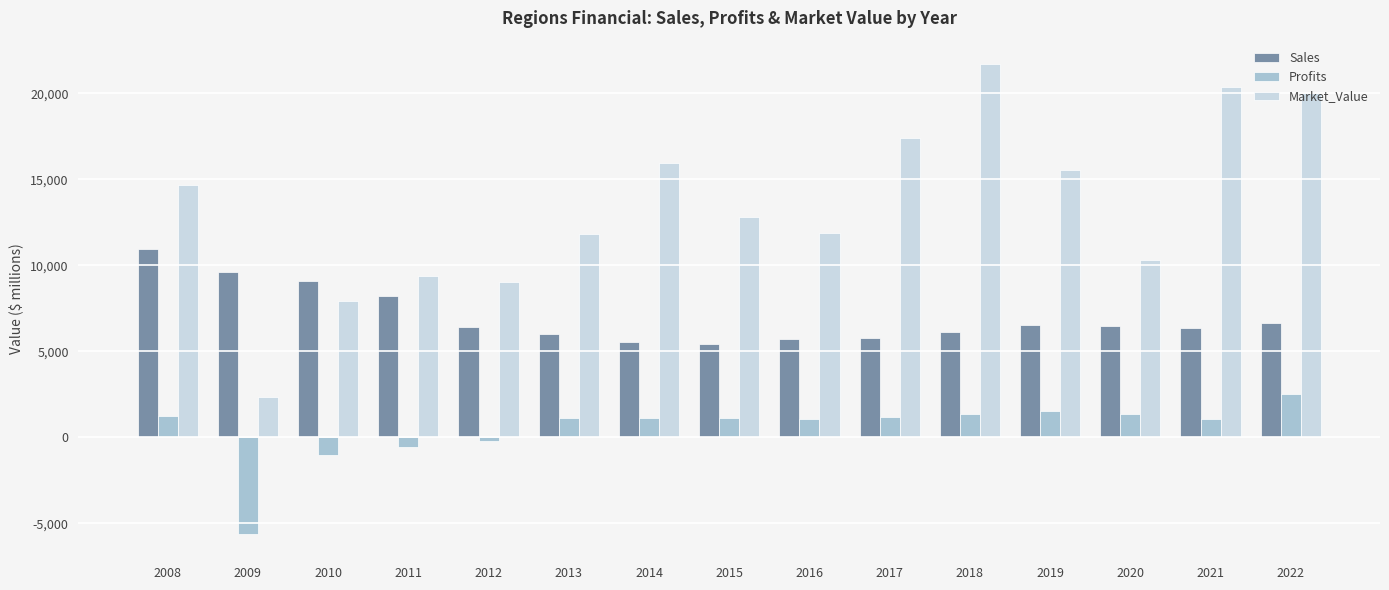

The value of Sales at 2009 is 3647. True or false?

False